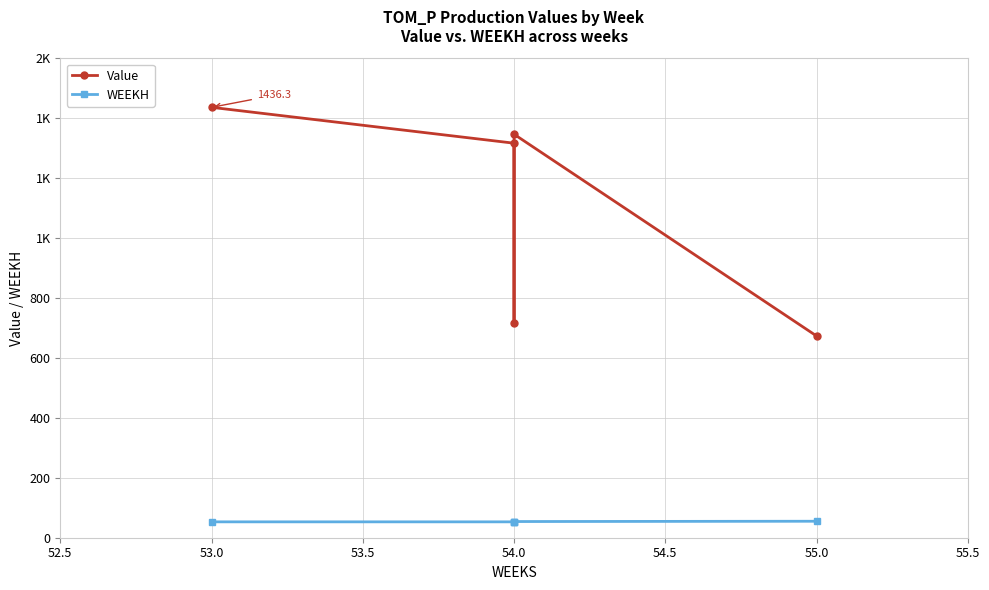

What is the difference between the second highest and minimum values in the Value series?

673.2